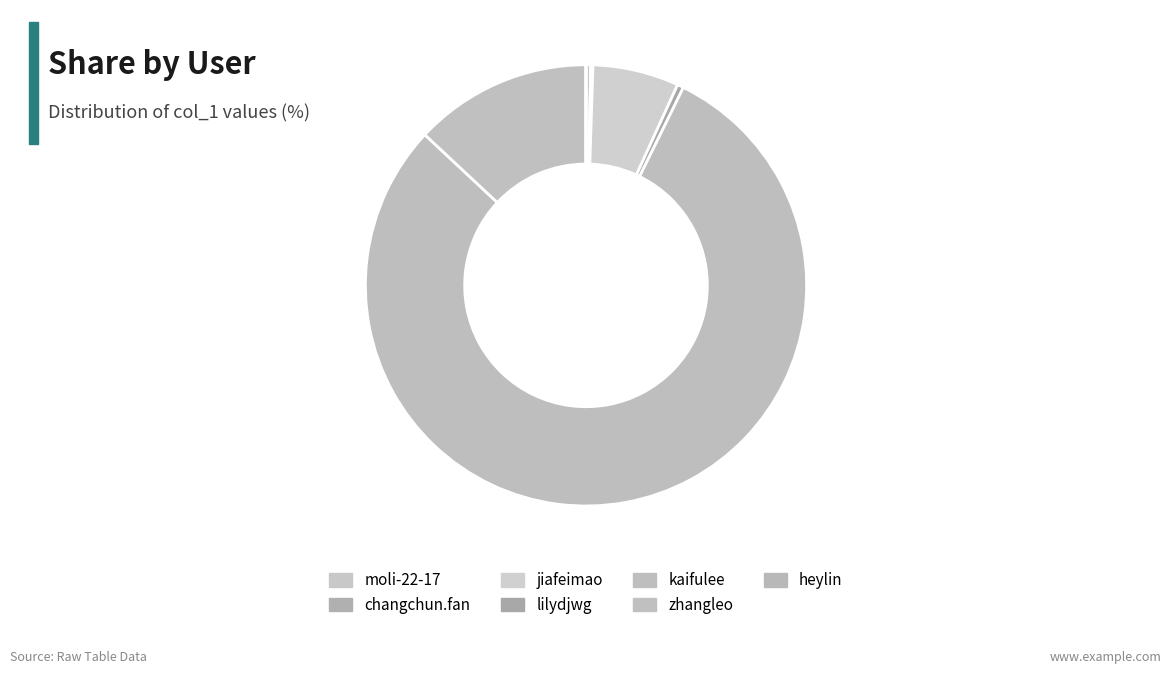

Rank the categories by value from highest to lowest.

kaifulee, zhangleo, jiafeimao, lilydjwg, moli-22-17, changchun.fan, heylin